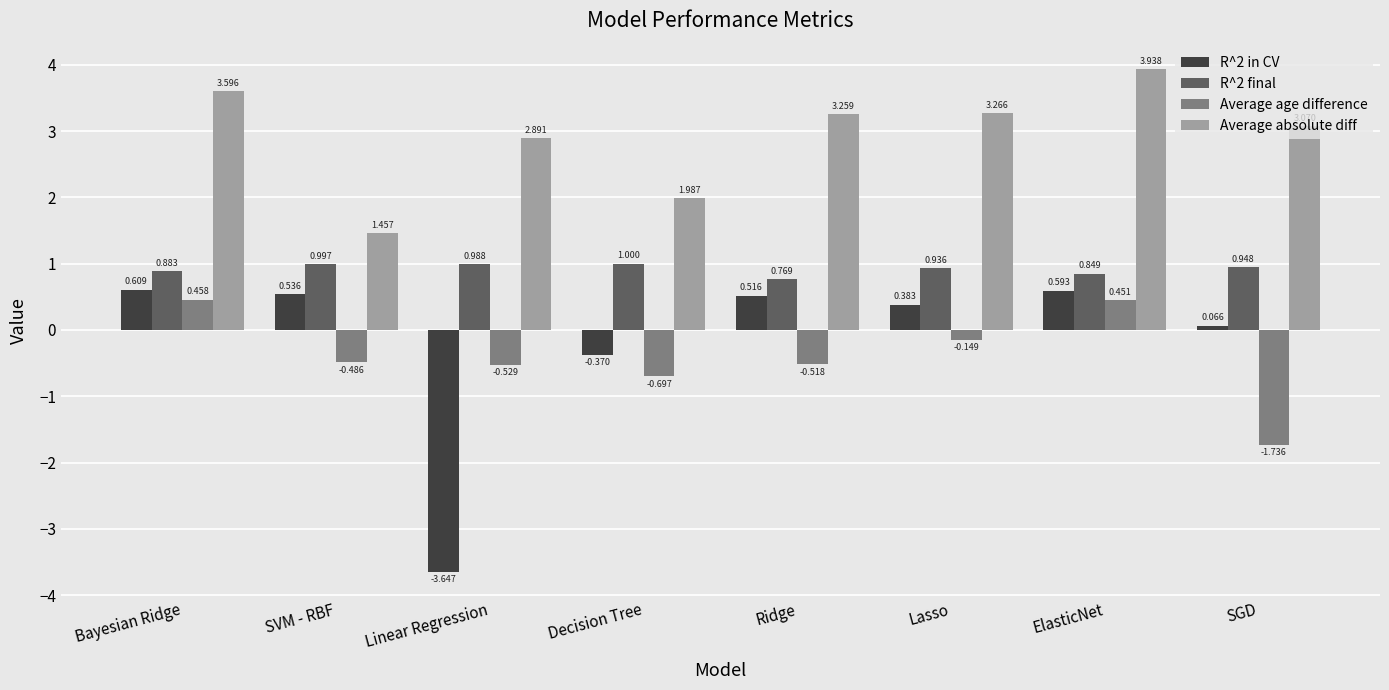

Rank the categories by Average age difference value from lowest to highest.

SGD, Decision Tree, Linear Regression, Ridge, SVM - RBF, Lasso, ElasticNet, Bayesian Ridge